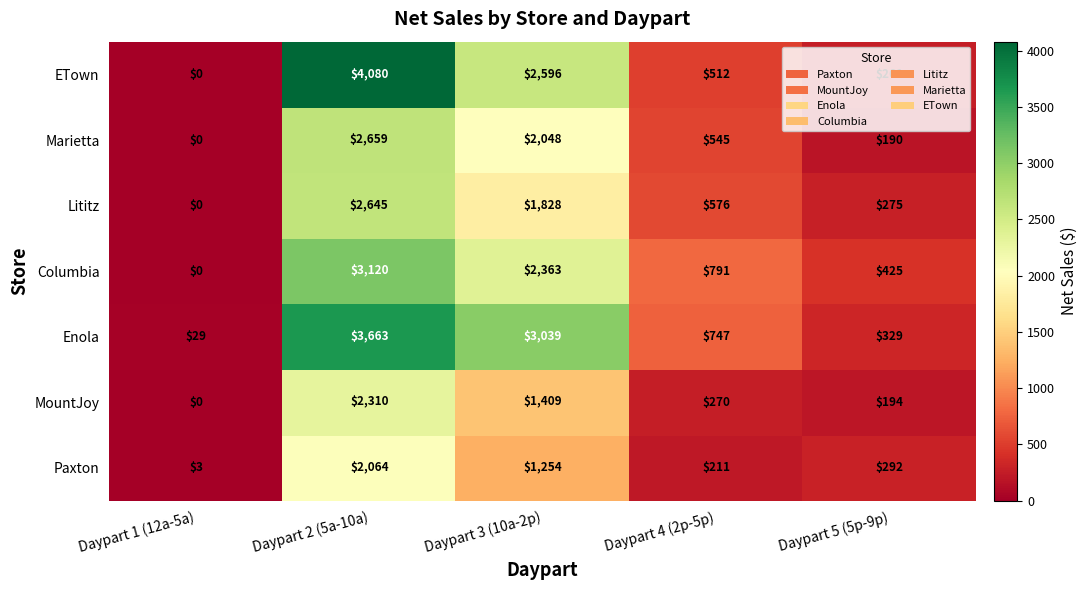

Where is Paxton nearest to the value 1033?

Daypart 3 (10a-2p)